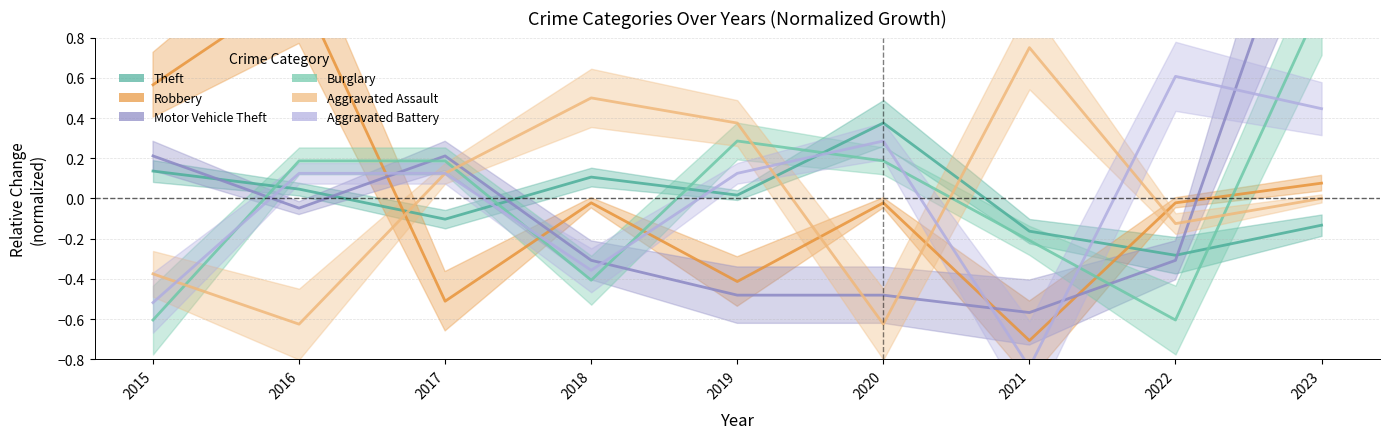

Which category has the lowest value across all series?

2021